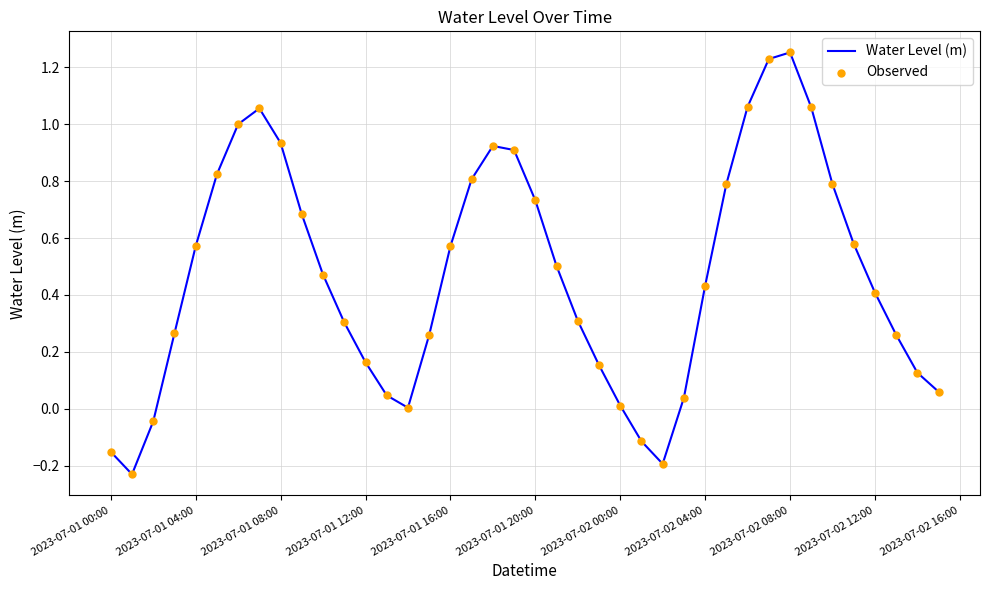

What is the difference between the maximum and minimum values?

1.5